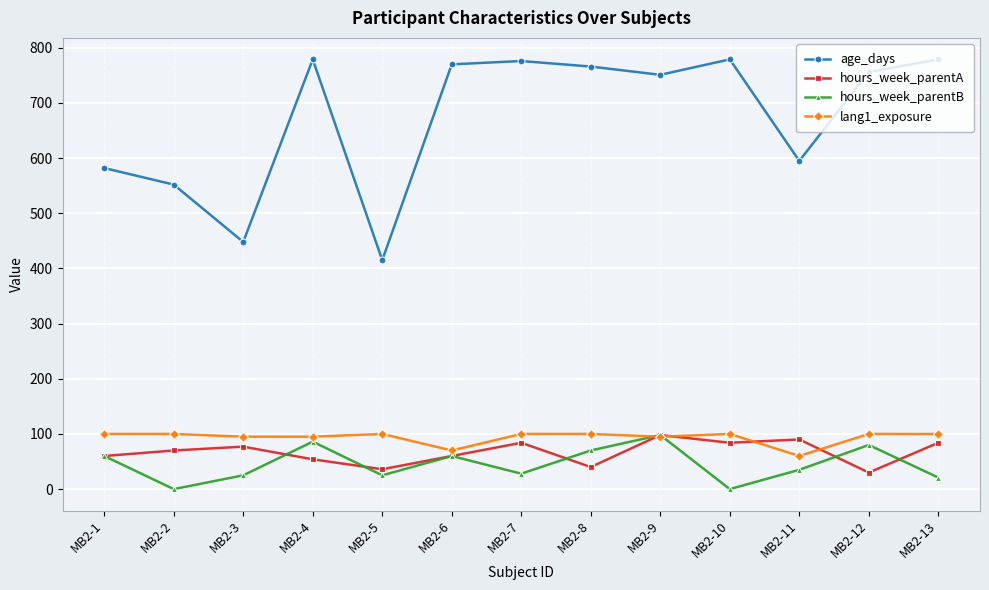

What are all the series names shown in the legend?

age_days, hours_week_parentA, hours_week_parentB, lang1_exposure